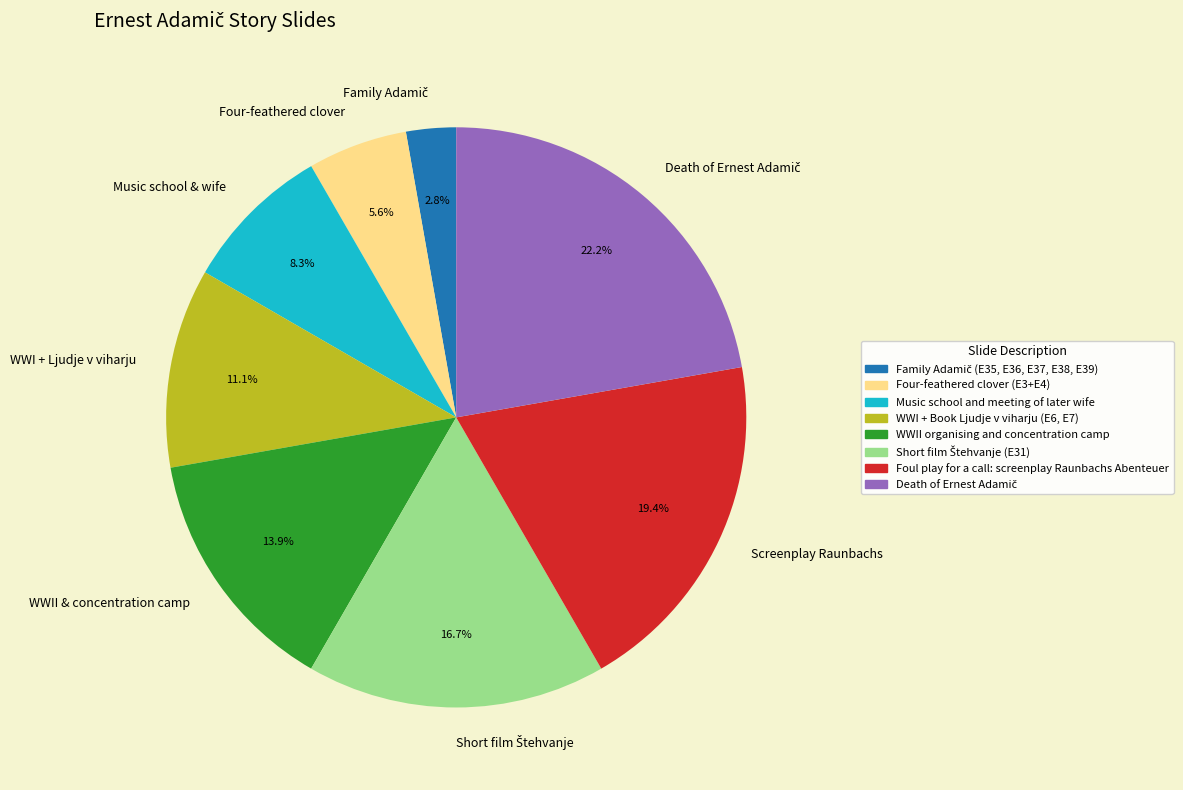

Is there any slice that represents more than half of the pie?

No